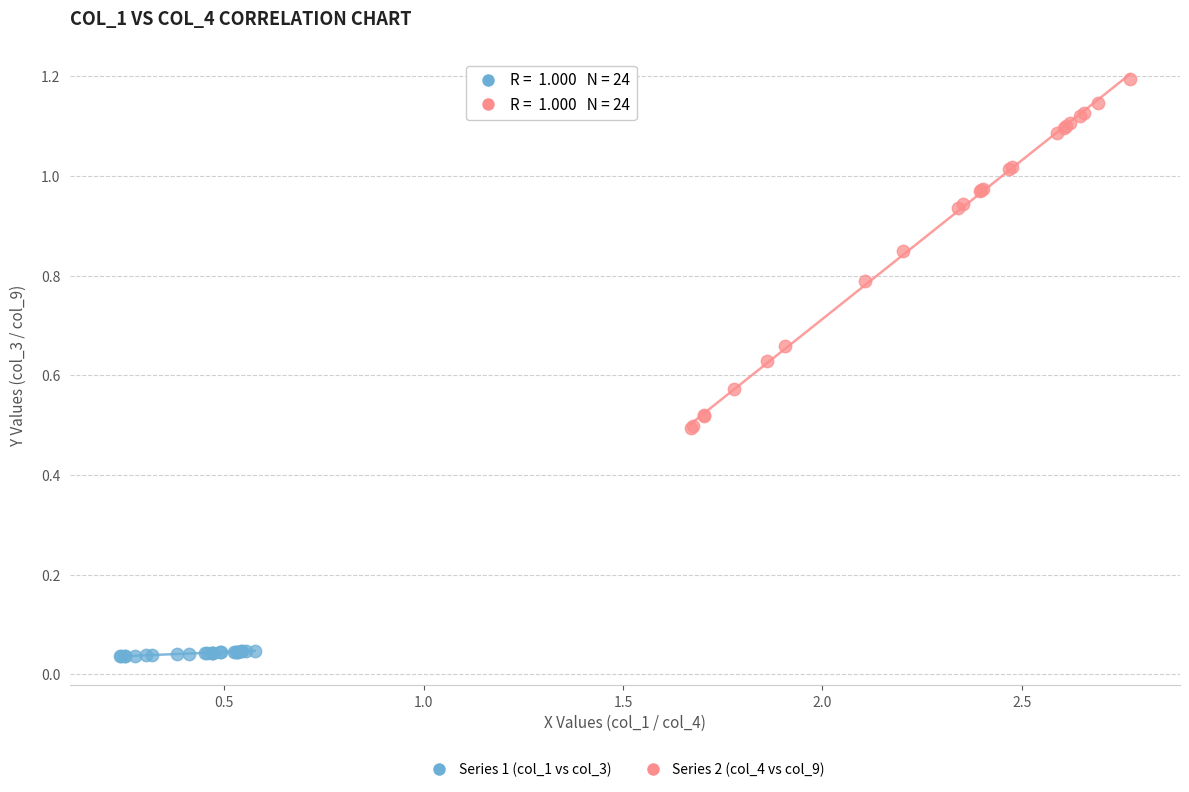

Which series reaches the minimum Y coordinate?

Series 1 (col_1 vs col_3)